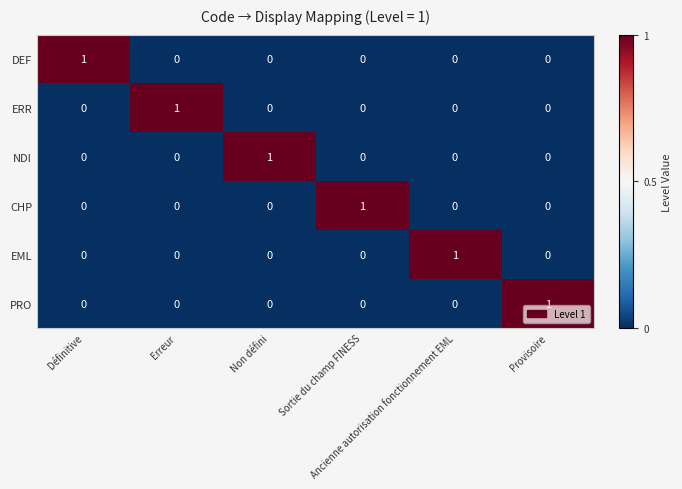

How many EML values are between 0 and 1?

6